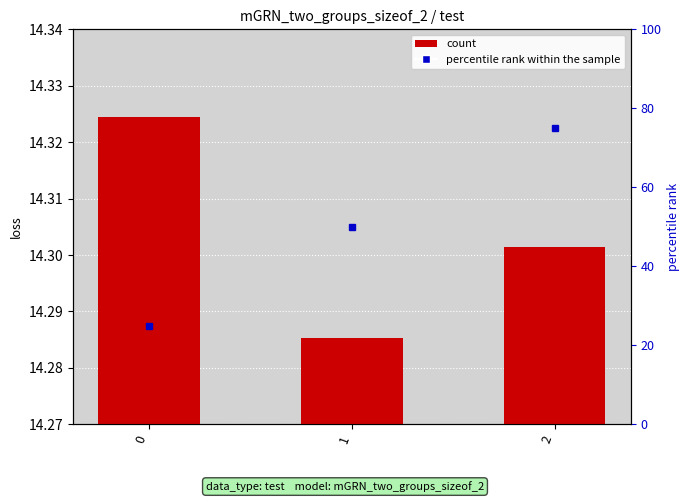

What is the average value?

14.3